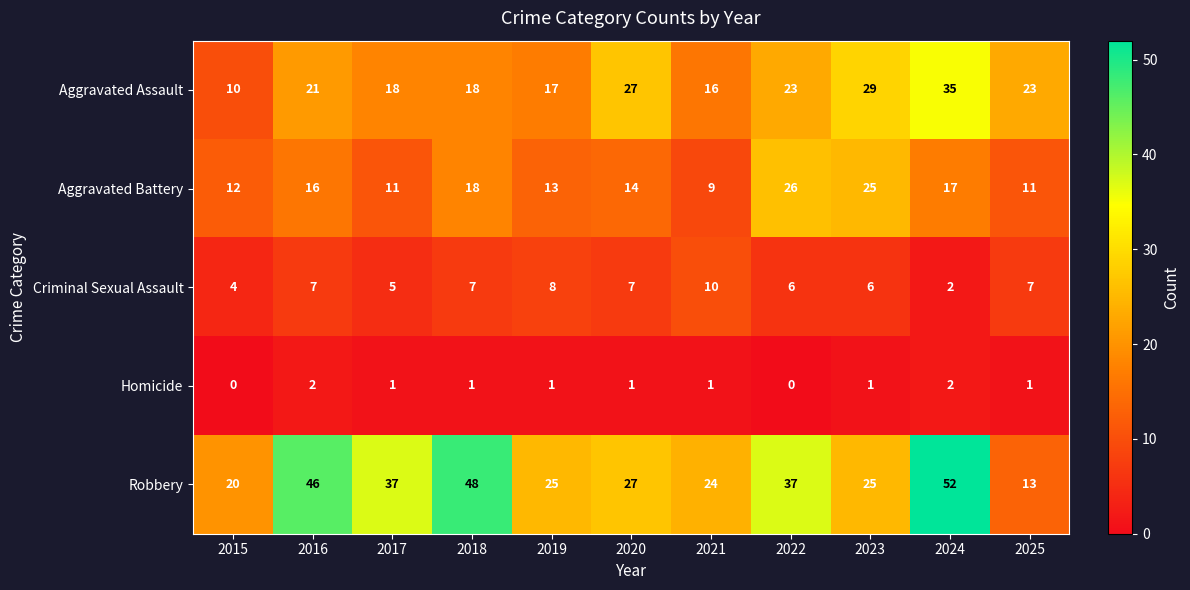

Which series has the widest spread of values?

Robbery